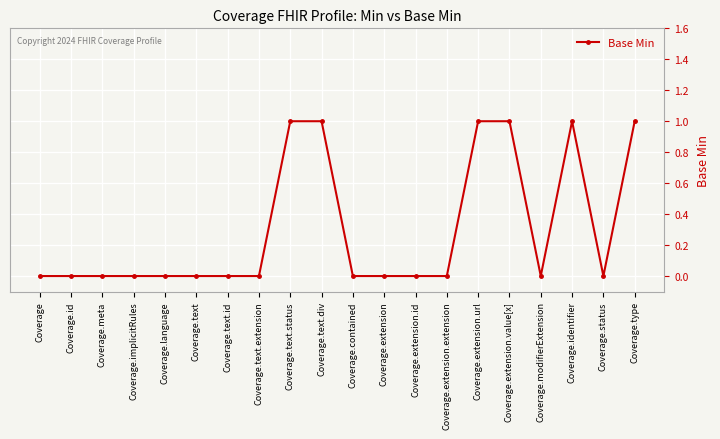

What value does the data have at Coverage.extension.value[x]?

1